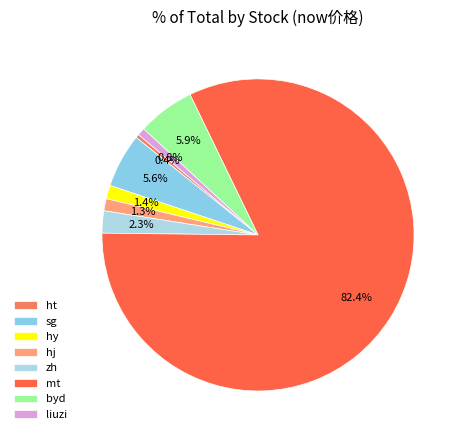

Approximately how many times larger is the value at liuzi compared to sg?

0.1